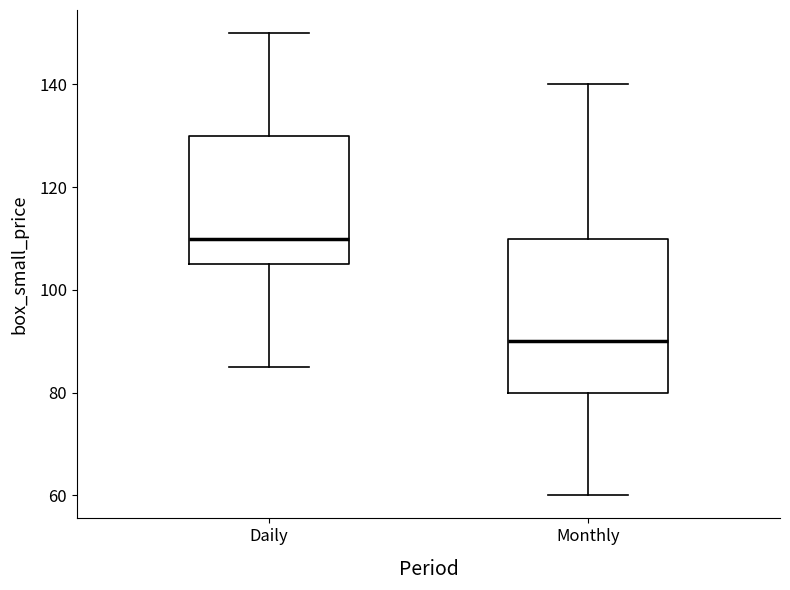

Reading left to right, transcribe this box plot: for each box, give where its median line is, the range the box spans, and where its two whiskers end, as read against the y-axis. The values are not printed on the chart, so give them approximately, as read against the axis.

Daily: median 110, box 106 to 130, whiskers 86 to 150
Monthly: median 90, box 80 to 110, whiskers 60 to 140